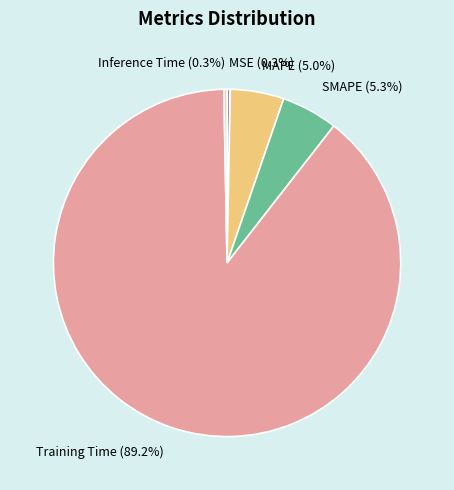

What is the largest slice in the pie chart?

Training Time